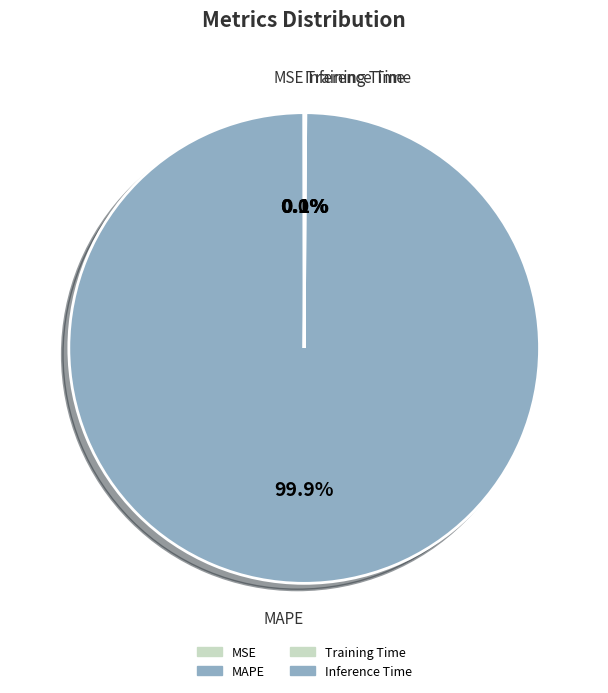

What is the majority slice?

MAPE